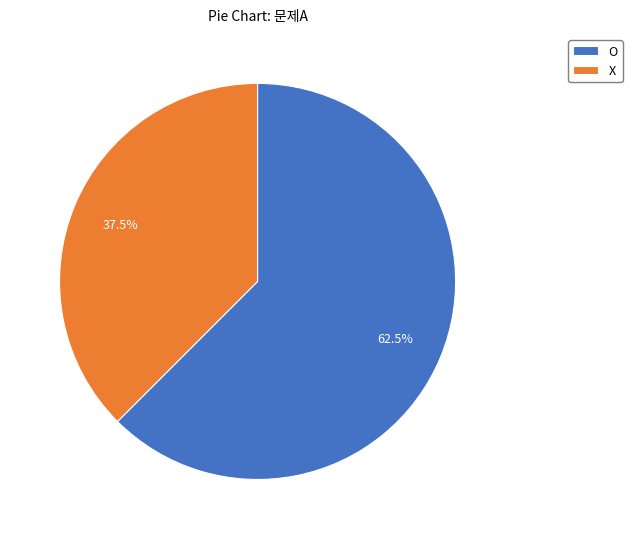

How much of the chart is everything except X?

62.5%